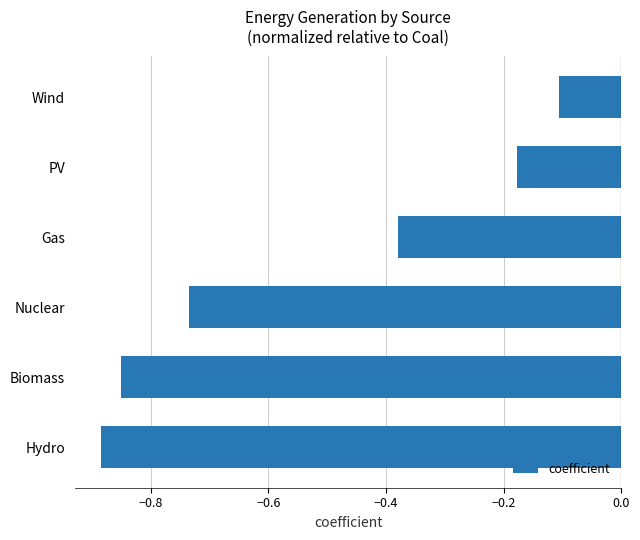

What is the change in value from Hydro to Nuclear?

+0.2